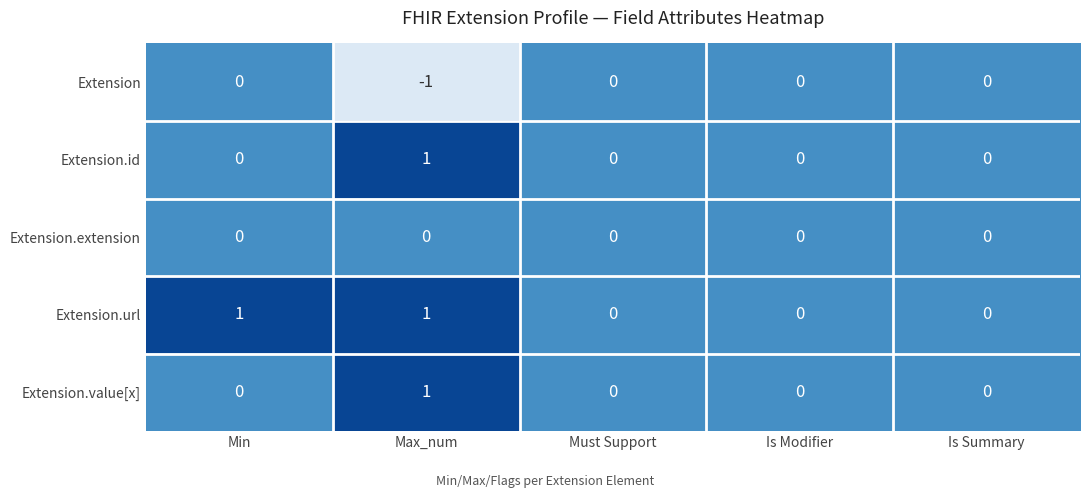

Is the value of Extension.url at Max_num greater than the value of Extension at Min?

Yes